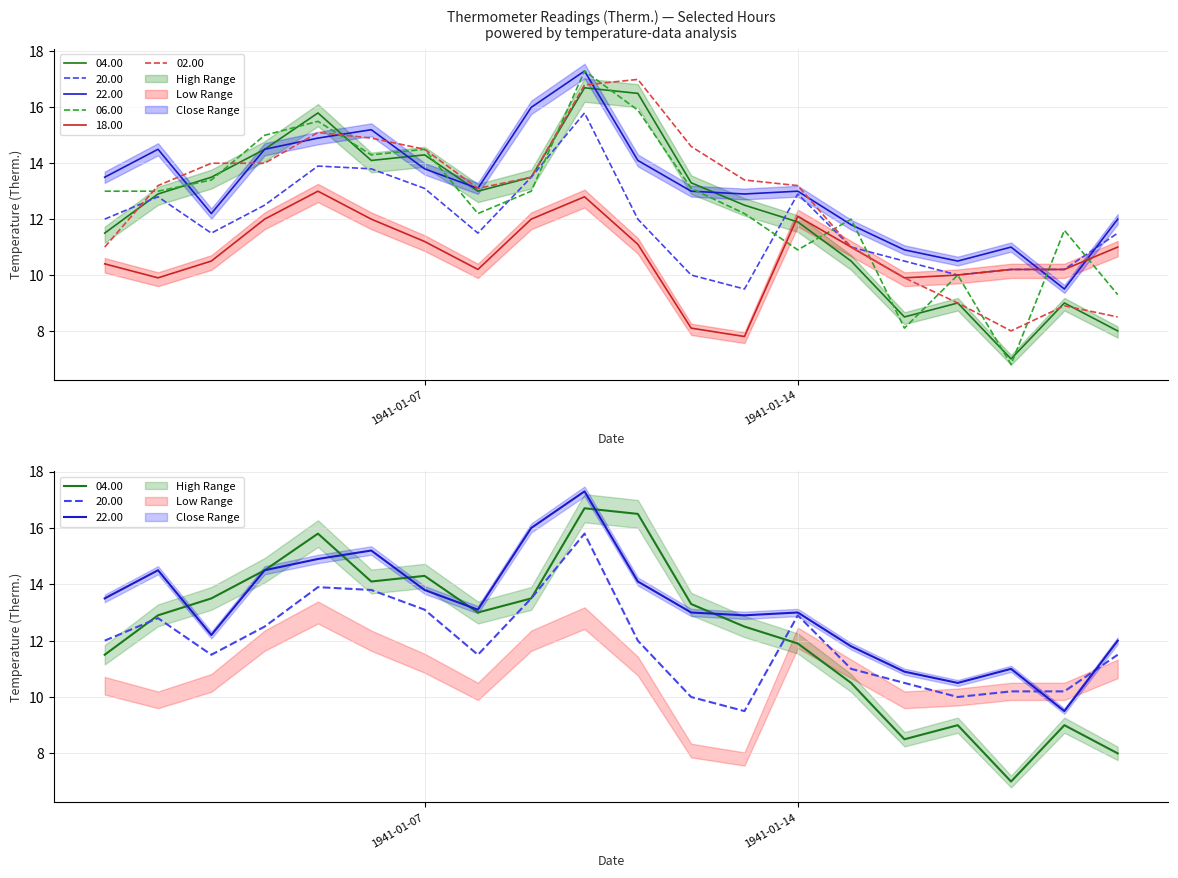

The value of 18.00 at 1941-01-19 is 10.2. True or false?

True